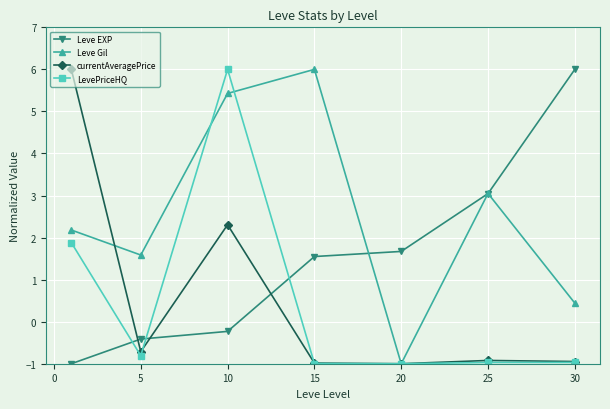

After their last crossing, which series has the higher values: currentAveragePrice or Leve Gil?

Leve Gil